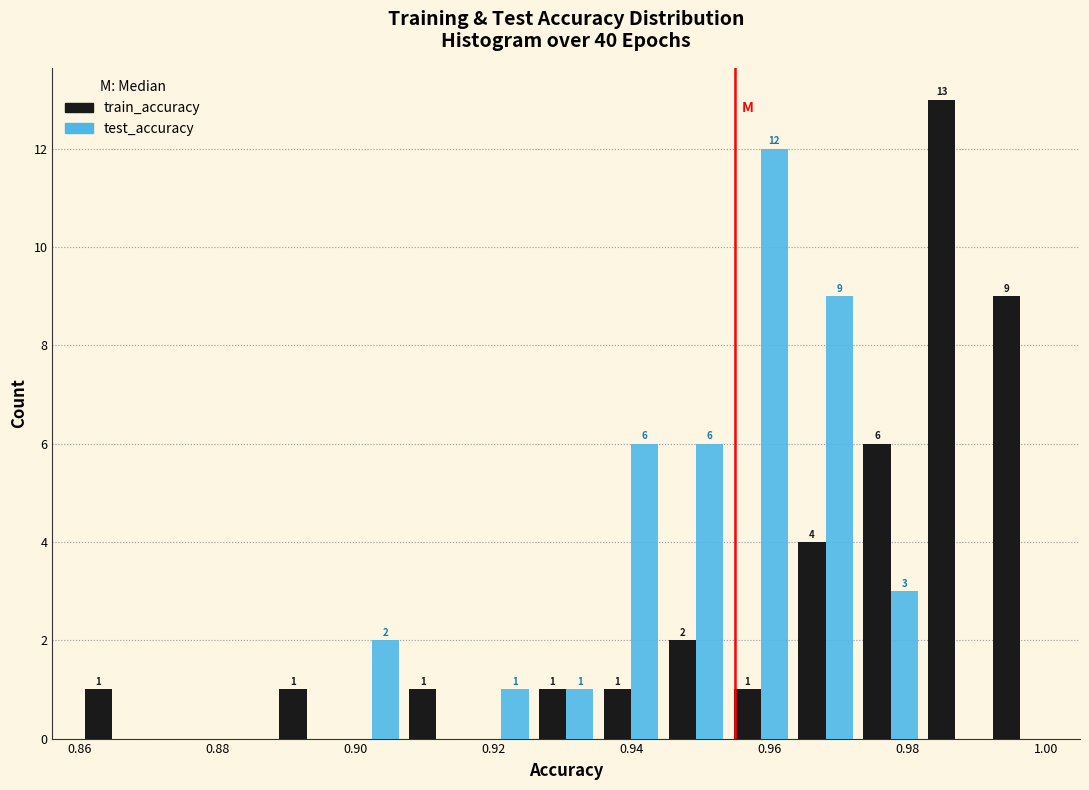

In the train_accuracy series, which range on the x-axis has the tallest bar?

0.982 to 0.992